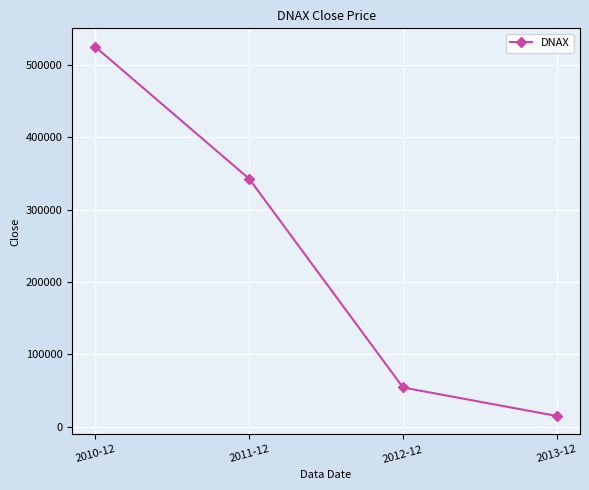

What is the maximum value shown in the chart?

525111.2